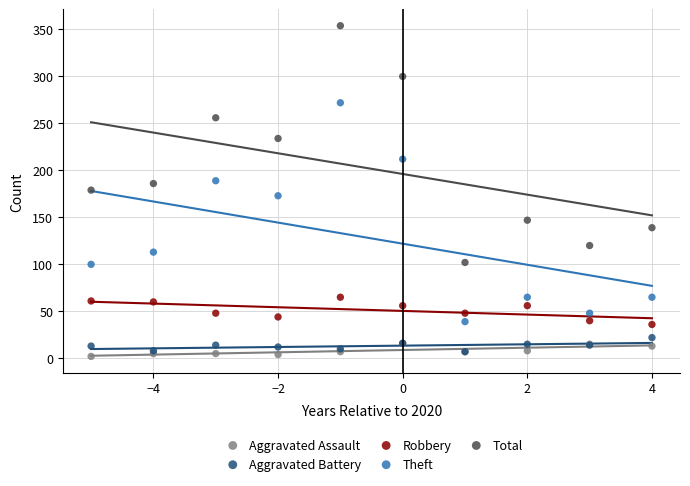

Which series contains the lowest Y value?

Aggravated Assault